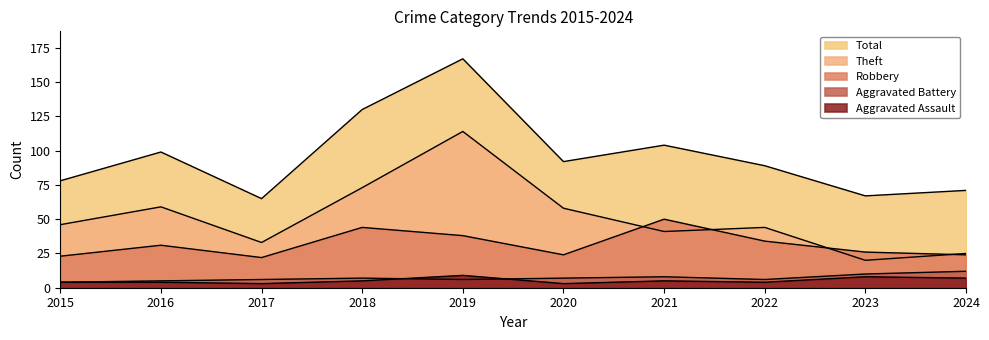

Between 2015 and 2016, which series saw the biggest shift?

Total